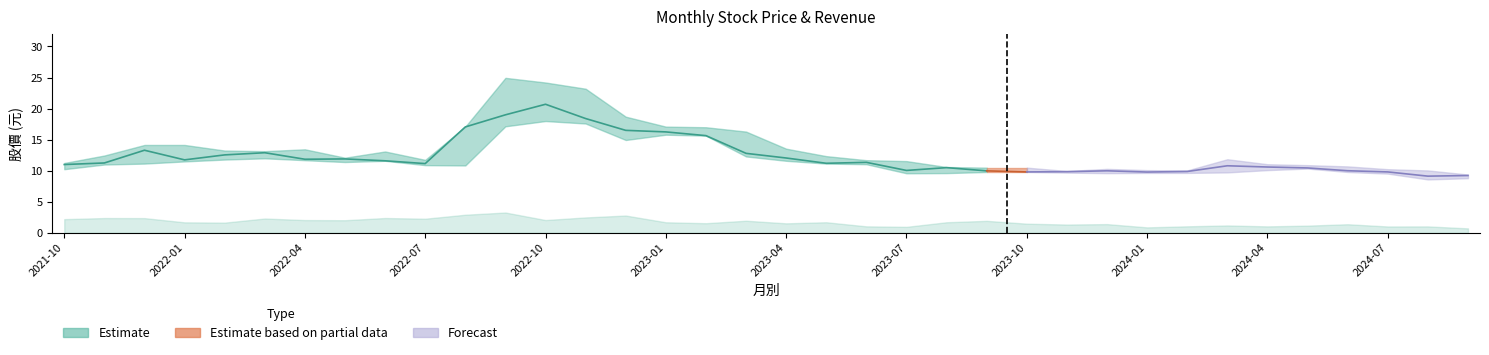

At which label is 最低 closest to 13?

2023-03